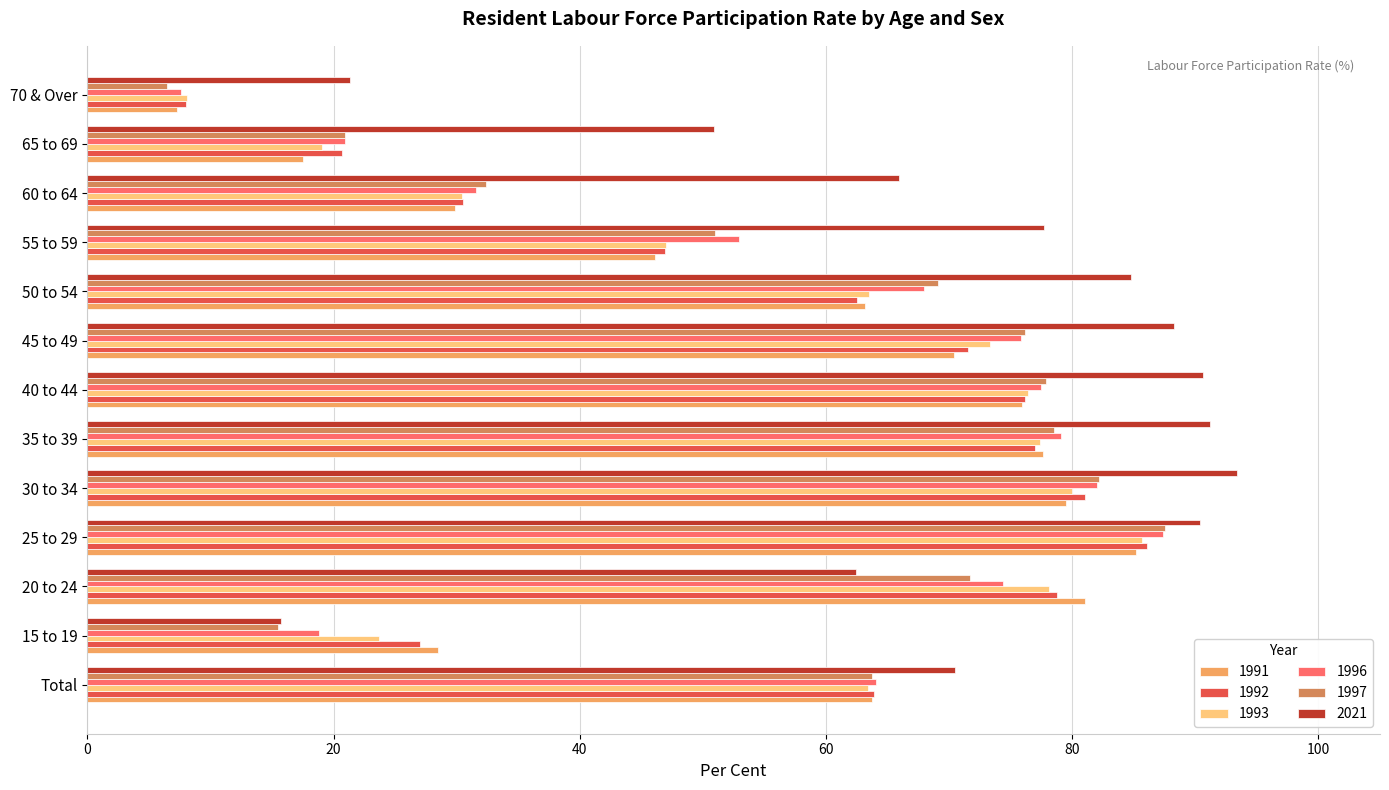

What is the difference between the highest and lowest values at 50 to 54?

22.3